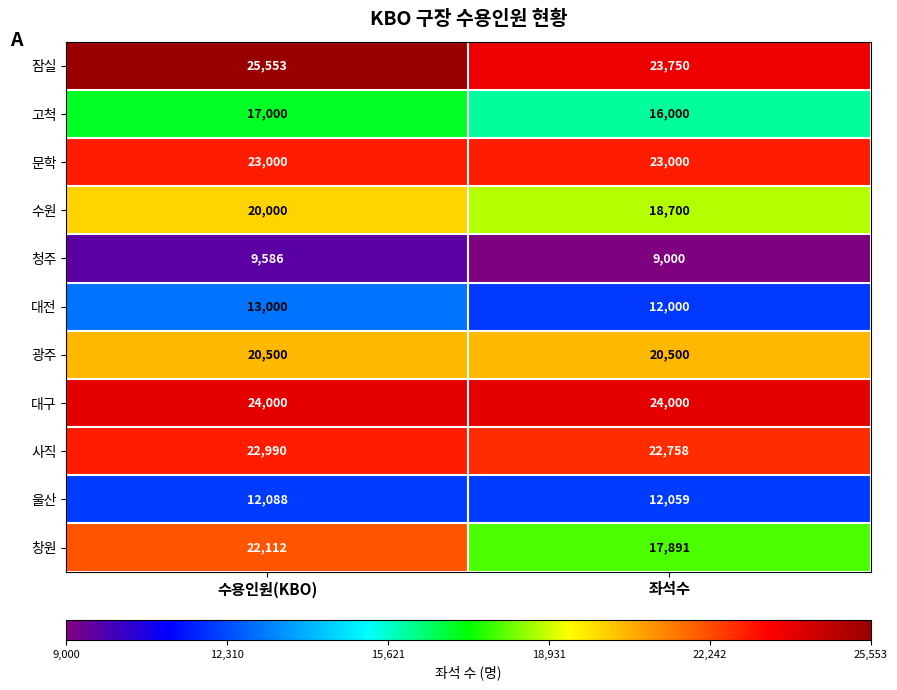

The 청주 series shows 9000 at 좌석수. True or false?

True